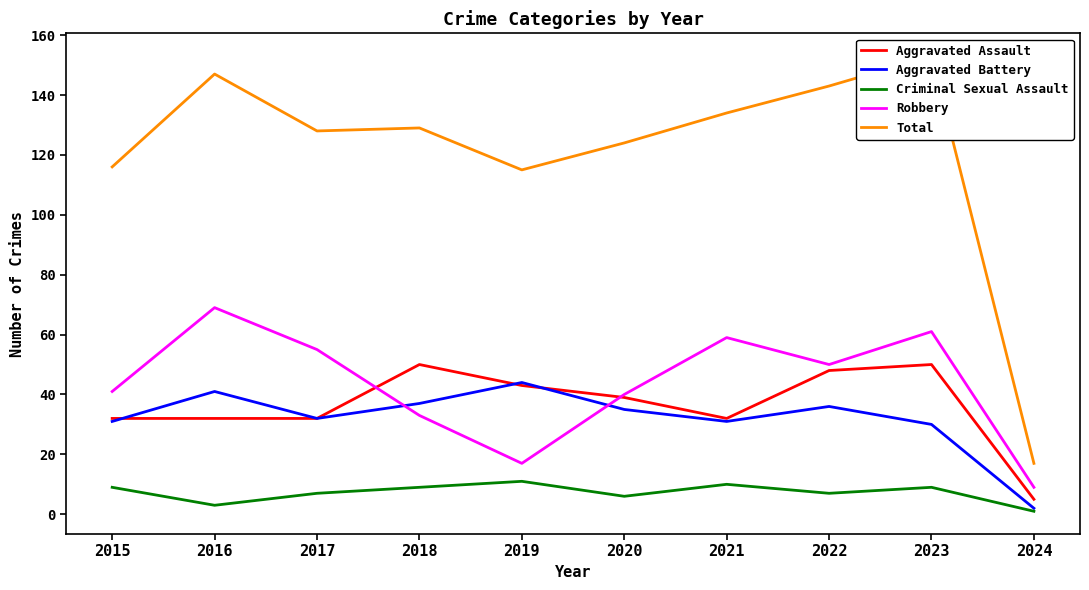

How many lines are shown in the chart?

5